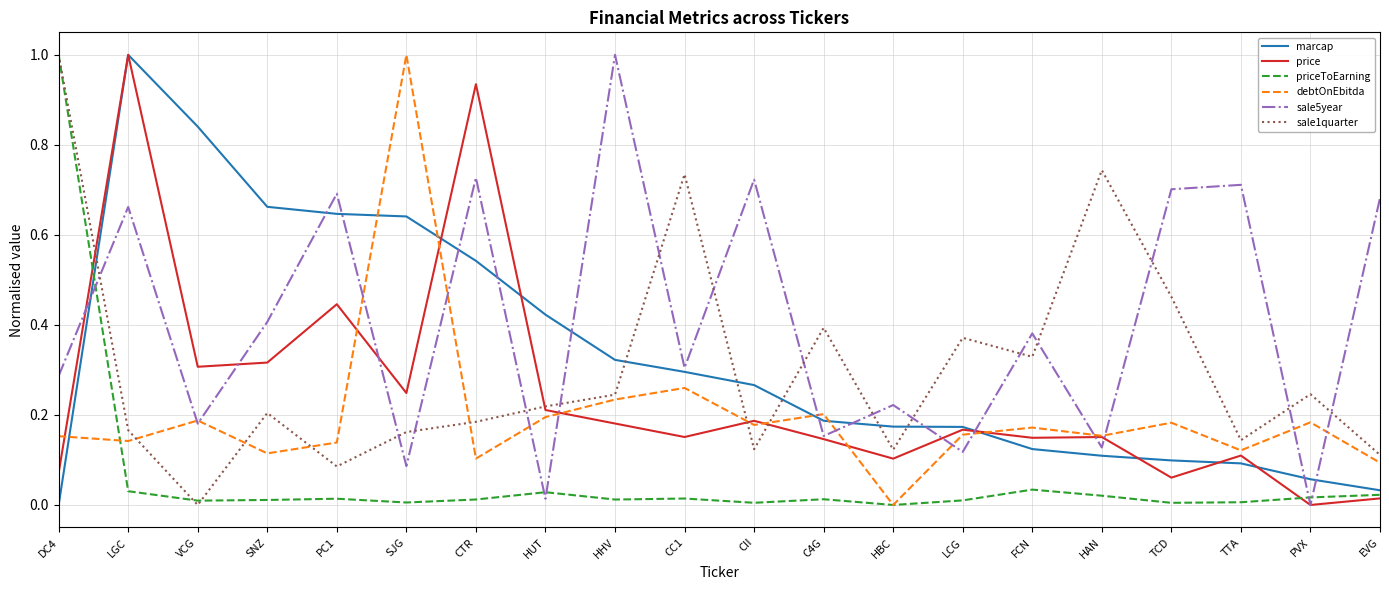

Between SNZ and PVX, which series saw the biggest shift?

marcap